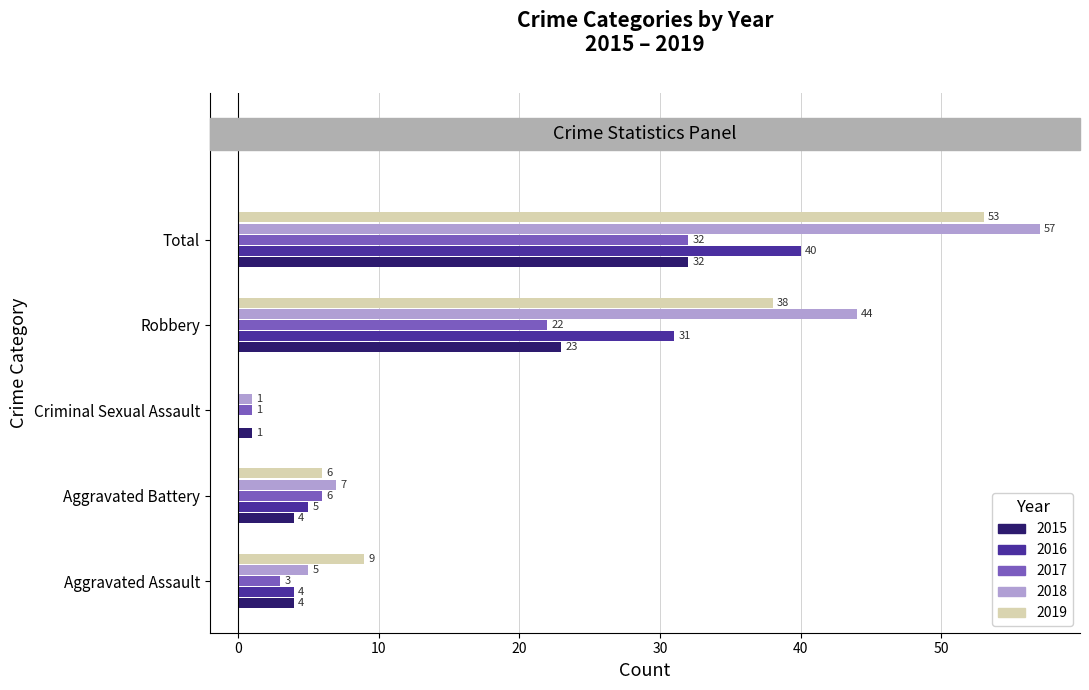

What is the total value across all series at Aggravated Battery?

28